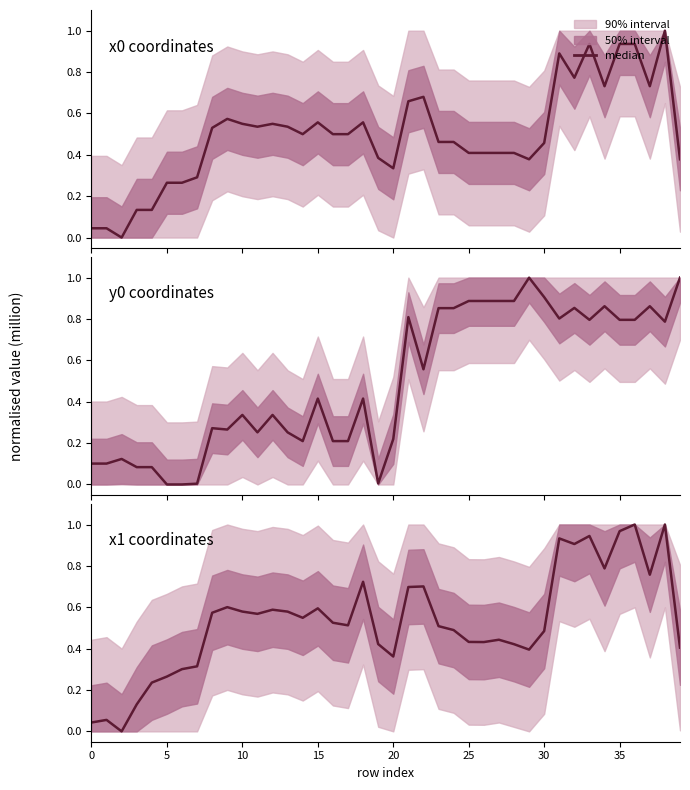

What is the difference between the maximum and minimum values?

1.0